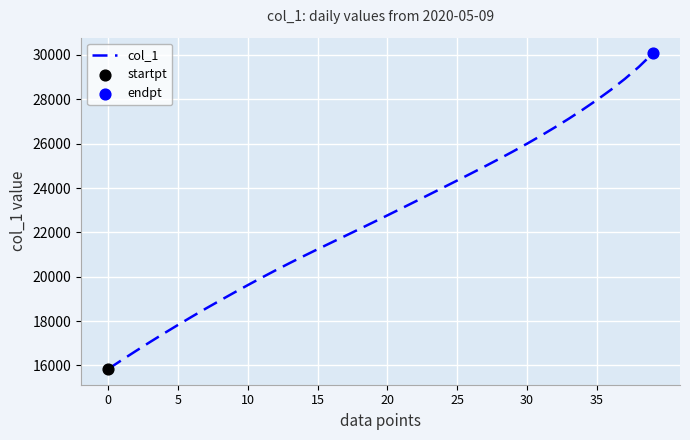

What is the difference between the maximum and minimum values?

14224.6